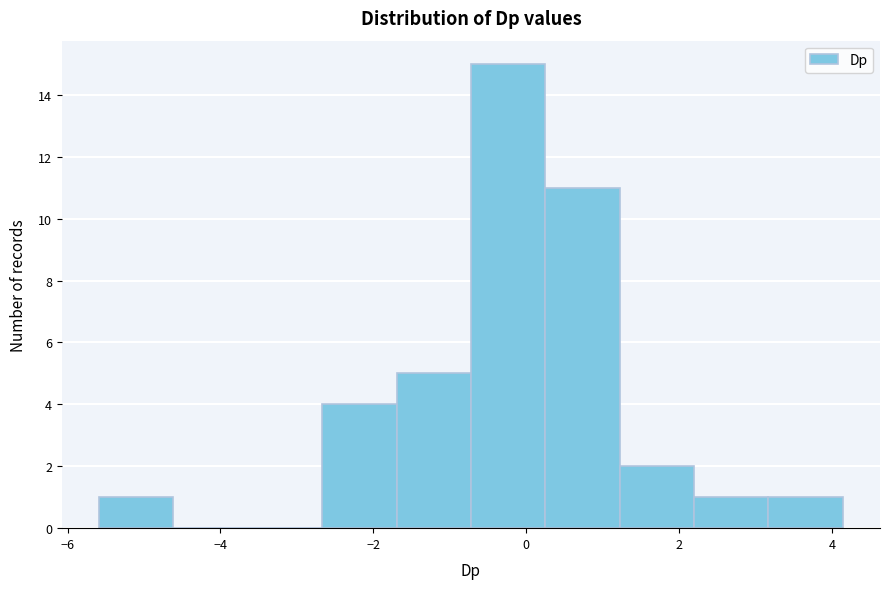

Reading left to right, list every bar in this chart as the range it spans on the x-axis followed by its height. Neither the bar edges nor the heights are printed on the chart, so give them approximately, as read against the axes.

-5.6 to -4.6: 1
-4.6 to -3.6: 0
-3.6 to -2.6: 0
-2.6 to -1.6: 4
-1.6 to -0.8: 5
-0.8 to 0.2: 15
0.2 to 1.2: 11
1.2 to 2.2: 2
2.2 to 3.2: 1
3.2 to 4.2: 1